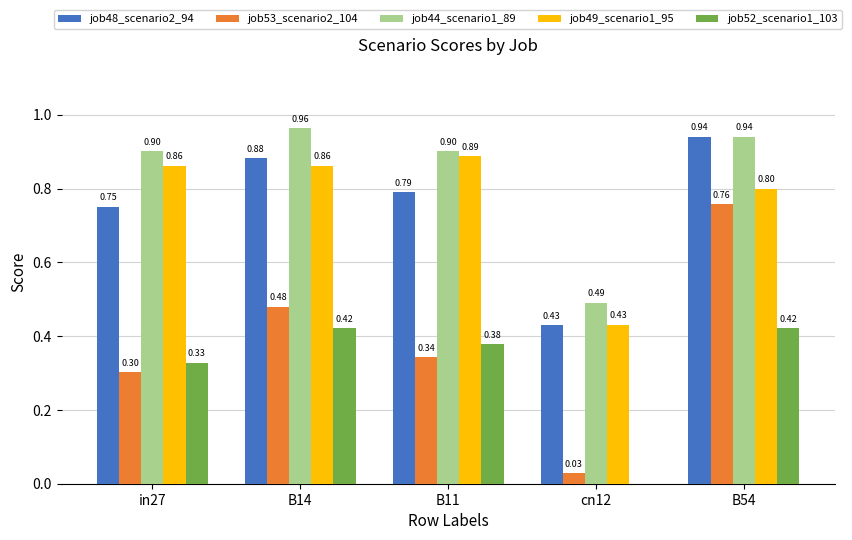

What is the sum of the job49_scenario1_95 values at in27 and B11?

1.8